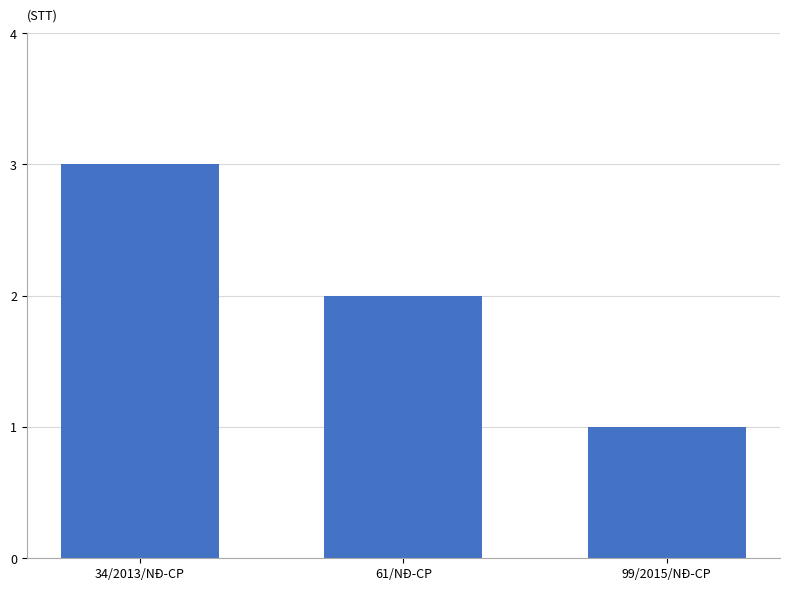

Between 61/NĐ-CP and 34/2013/NĐ-CP, which is larger?

34/2013/NĐ-CP